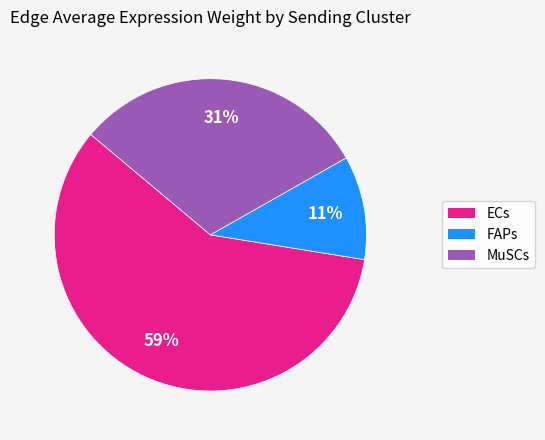

Do MuSCs and ECs together represent more than half of the pie?

Yes